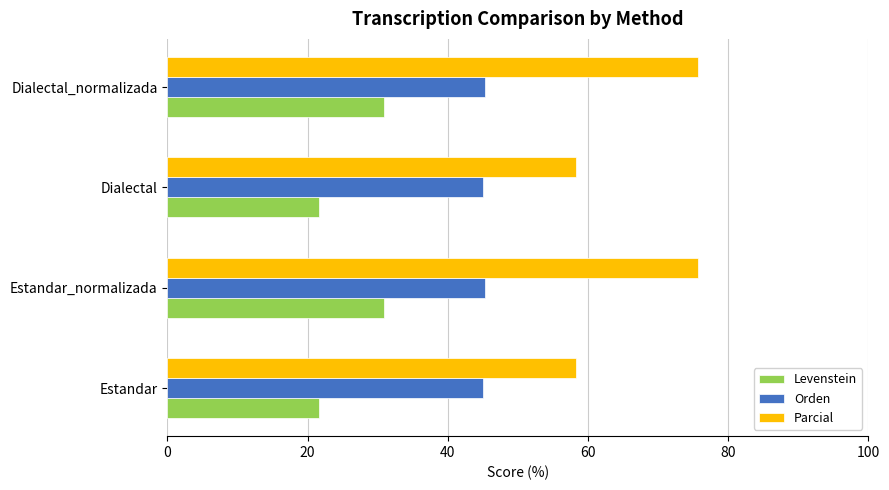

Which series has the widest spread of values?

Parcial